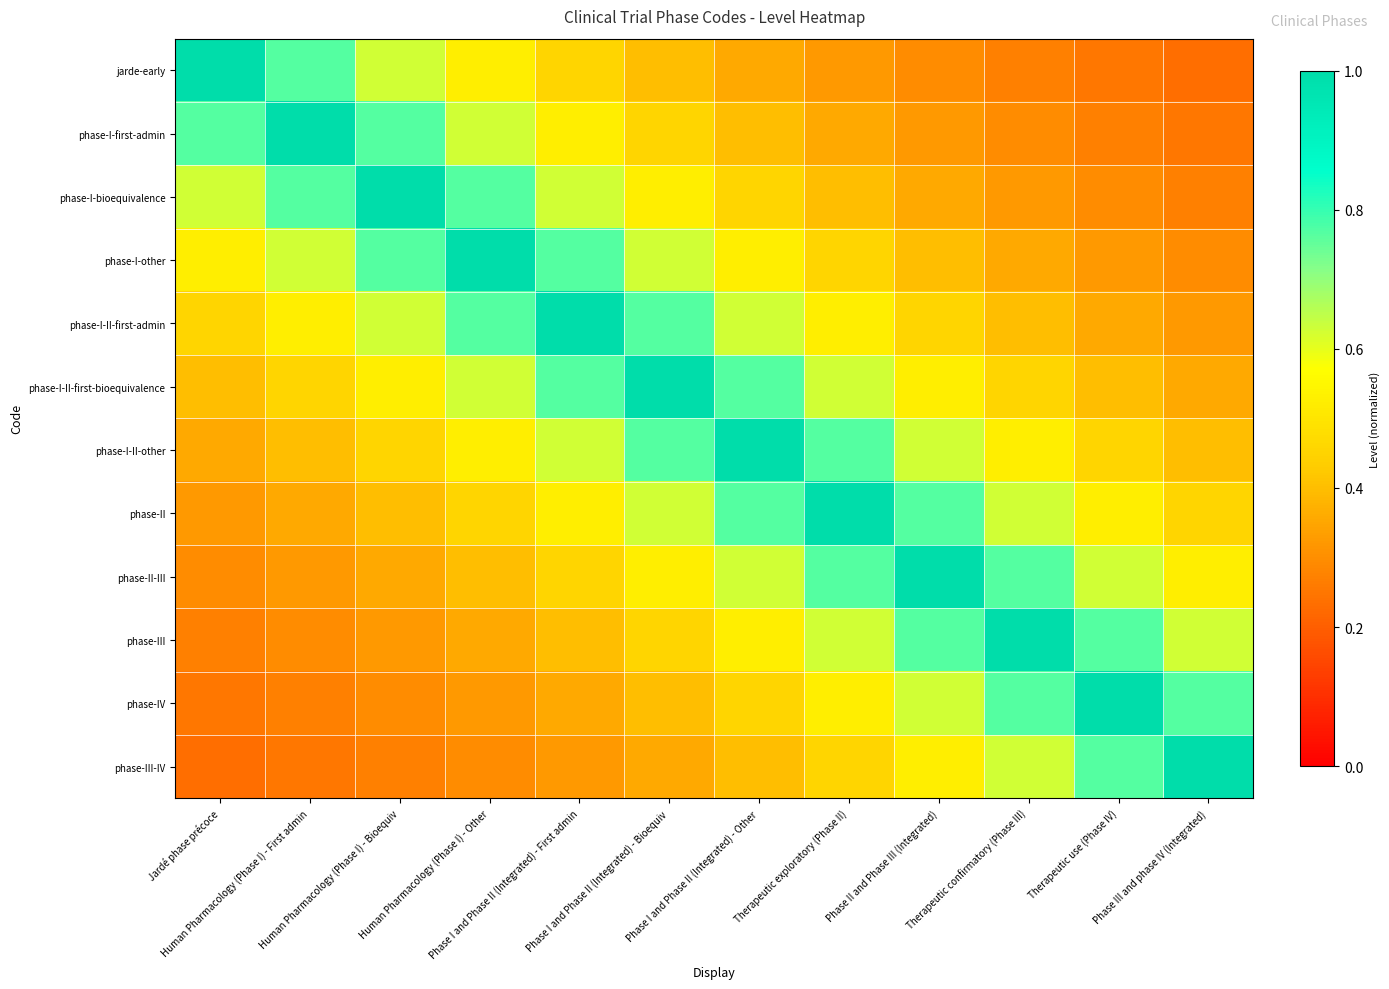

What is the difference between the highest and lowest values at Therapeutic exploratory (Phase II)?

0.7